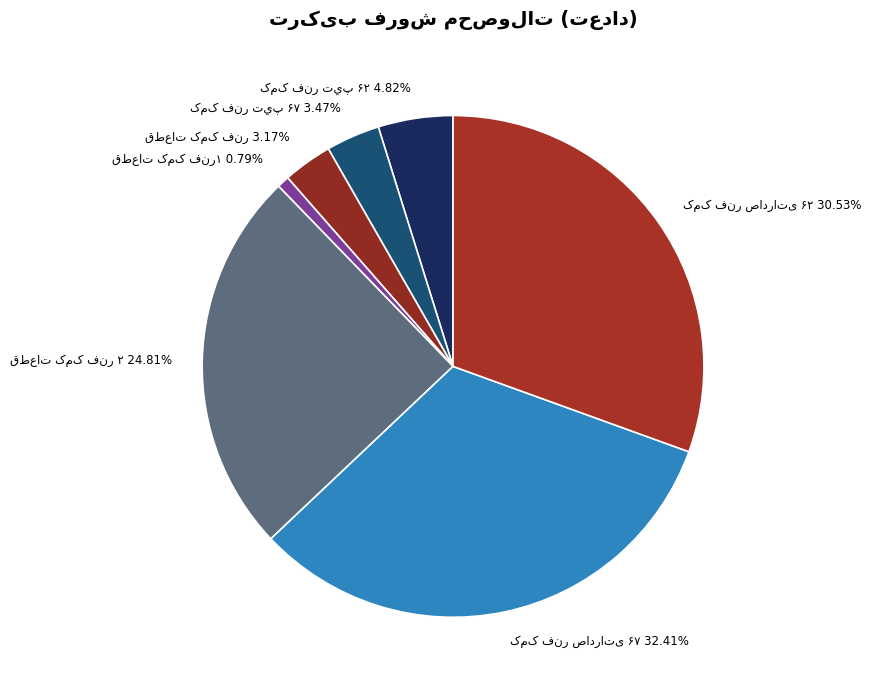

Count the number of slices in the pie.

7